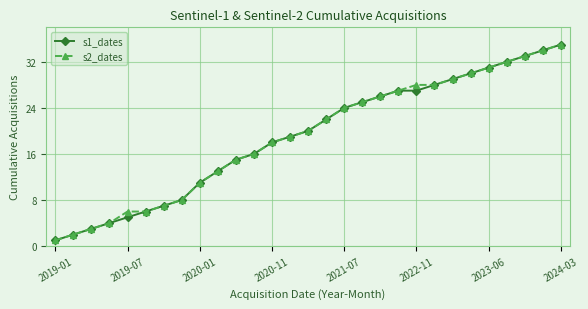

What are all the series names shown in the legend?

s1_dates, s2_dates